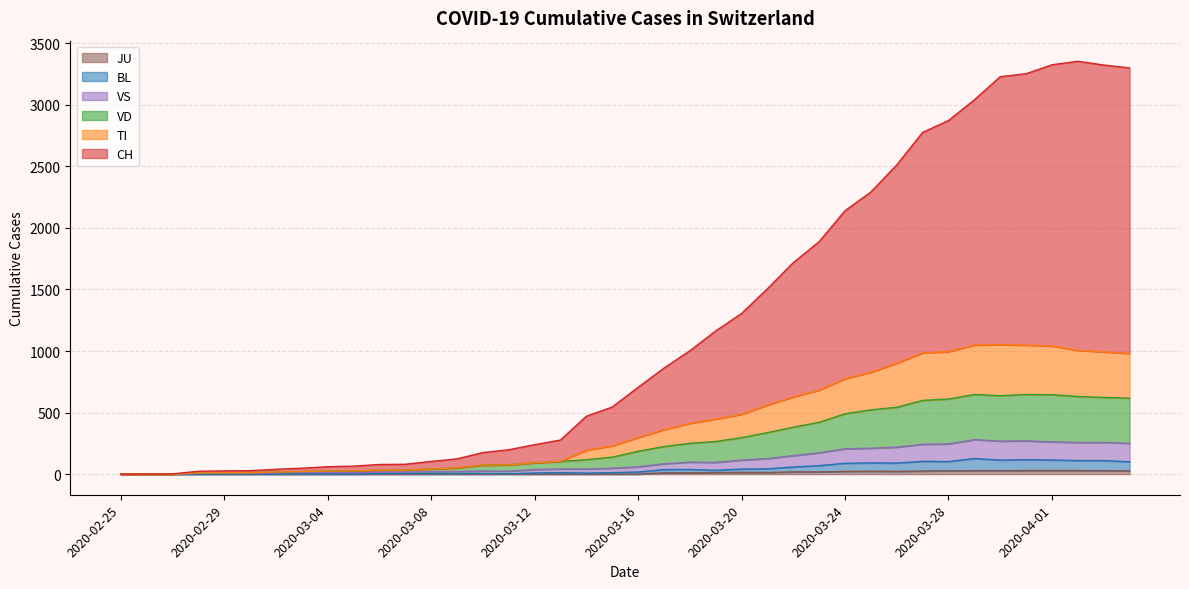

Which series has the largest total across all categories?

CH